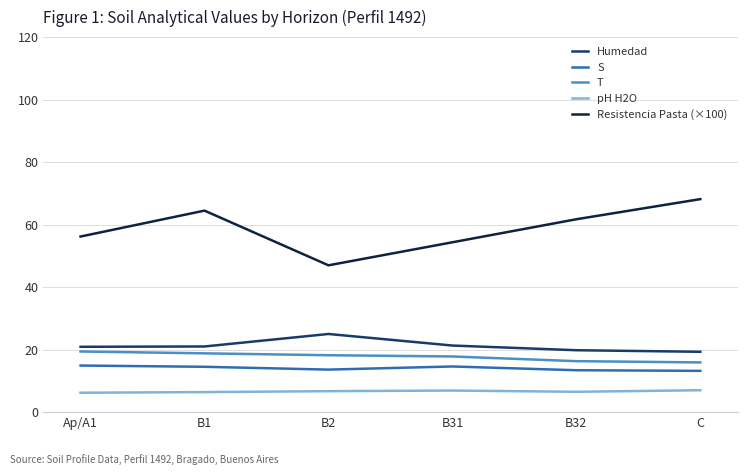

What is the difference between the maximum and minimum values in the T series?

3.5